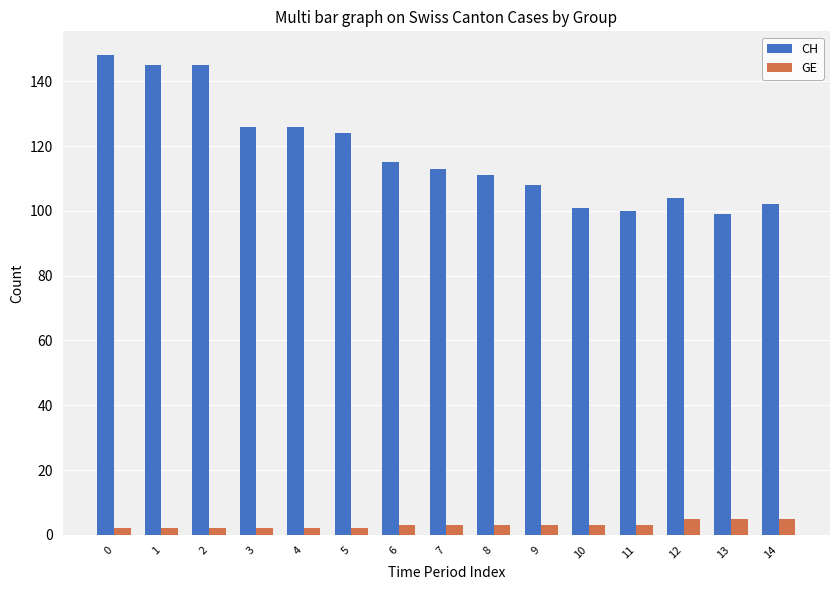

List the series in order of their peak value, highest first.

CH, GE